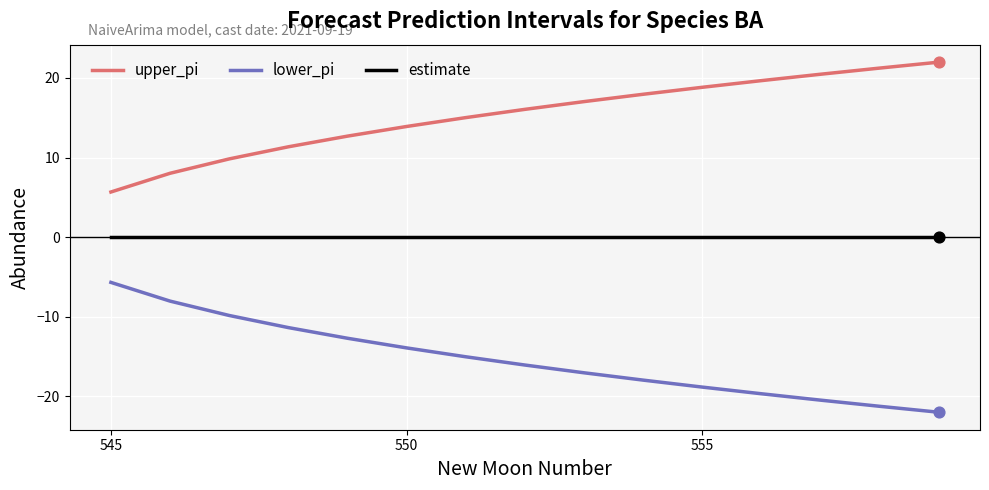

List the series in order of their peak value, lowest first.

lower_pi, estimate, upper_pi